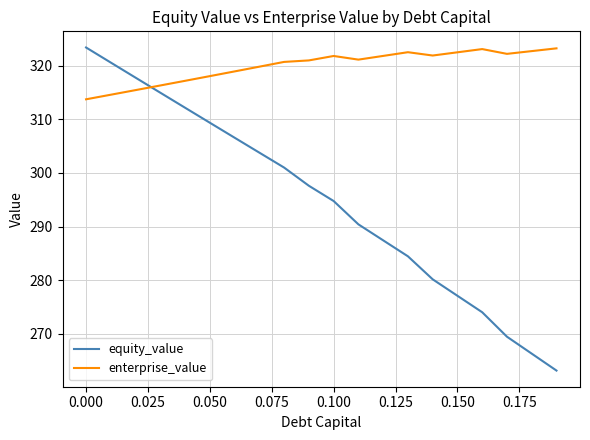

Rank the series by their average value, from highest to lowest.

enterprise_value, equity_value